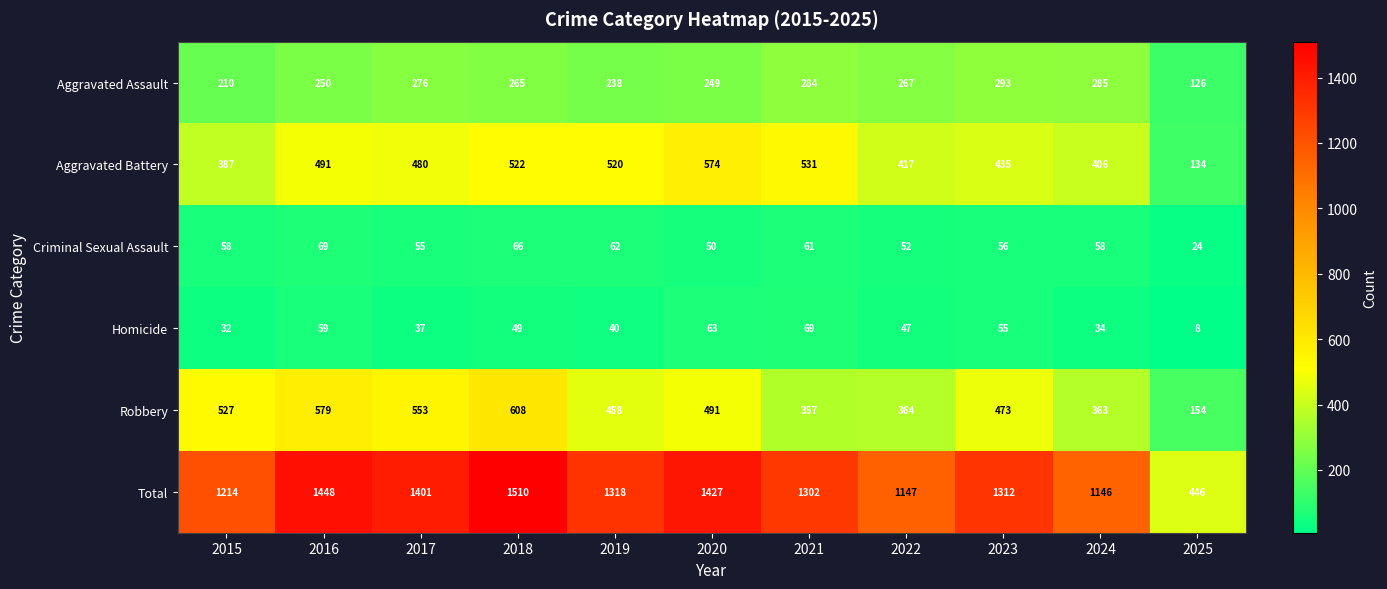

What is the greatest value displayed?

1510